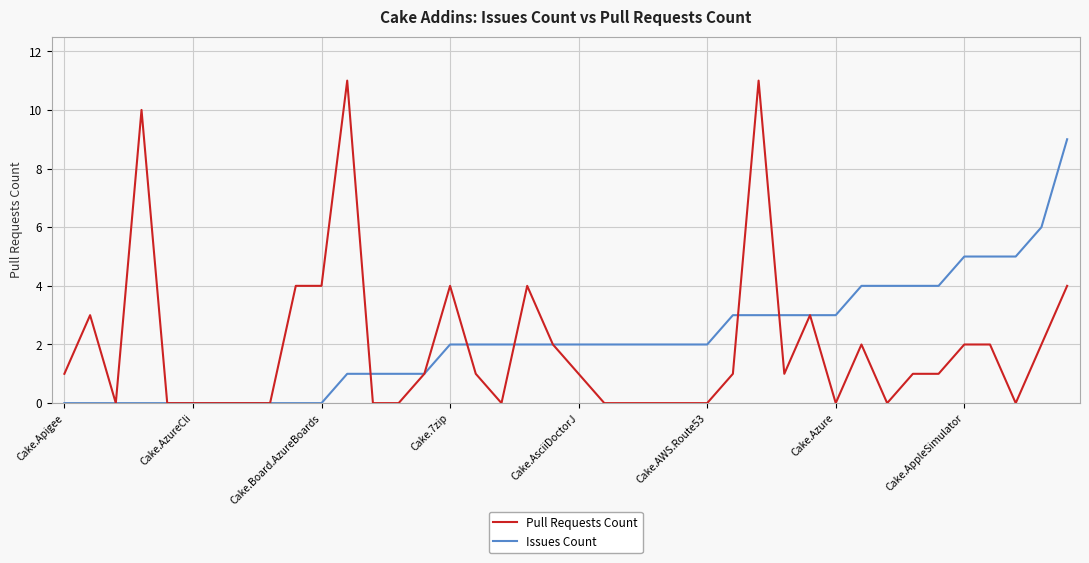

Rank the series by their maximum value, from lowest to highest.

Issues Count, Pull Requests Count